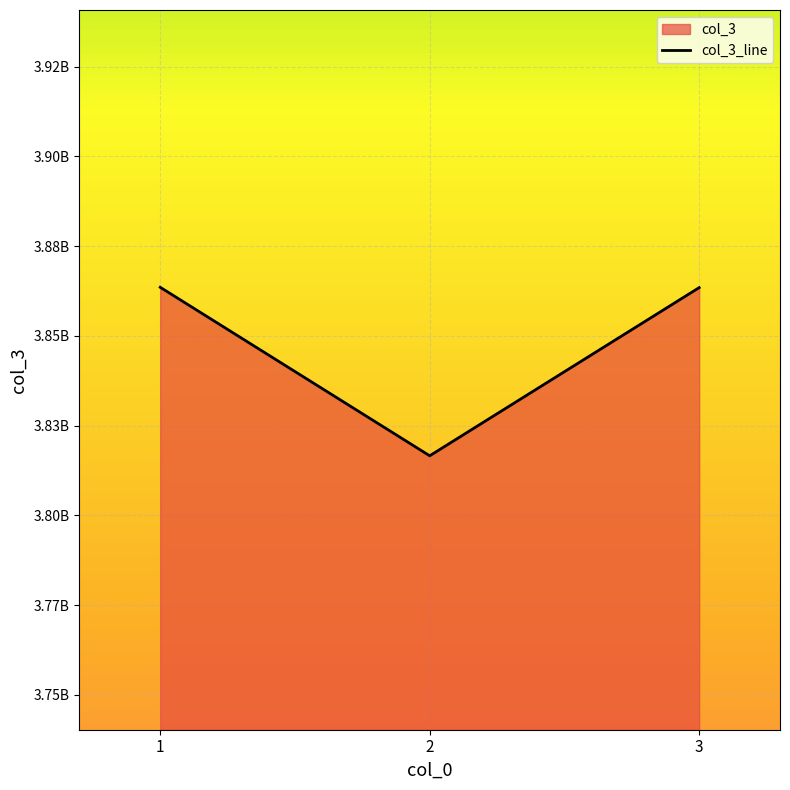

The chart shows a value of 5501943000 at 1. True or false?

False